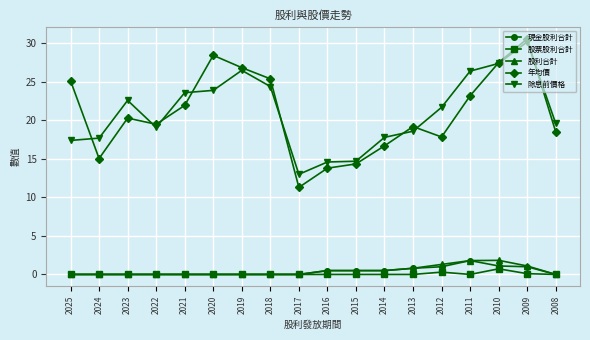

True or false: 股利合計 and 除息前價格 cross at least once.

False